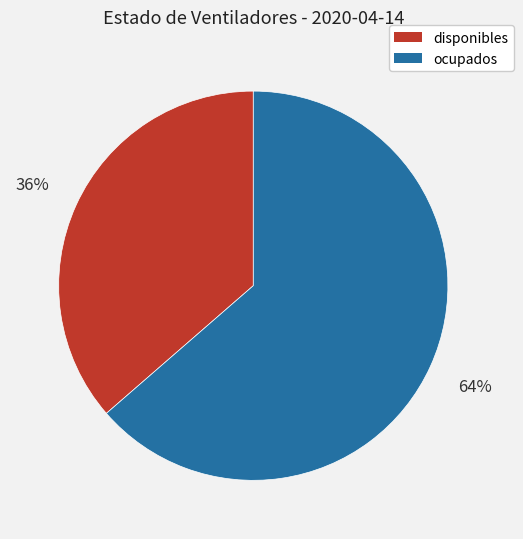

Is the sum of disponibles and ocupados greater than half?

Yes